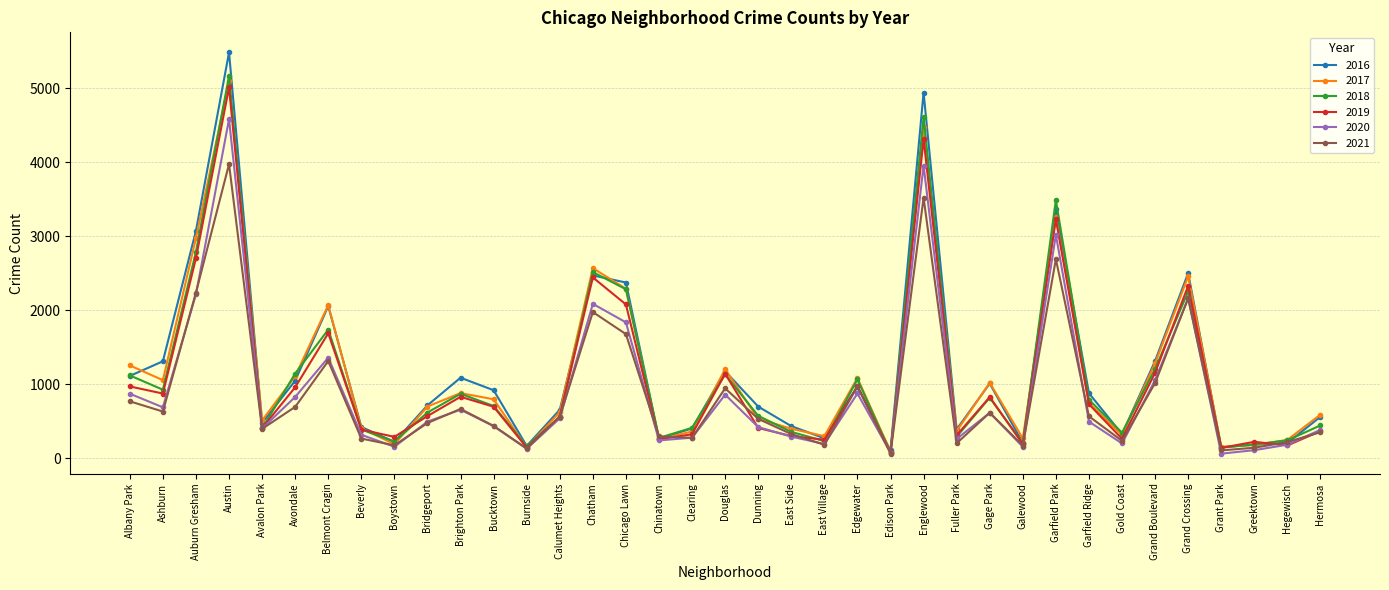

What is the label of the 31st point from the left?

Gold Coast